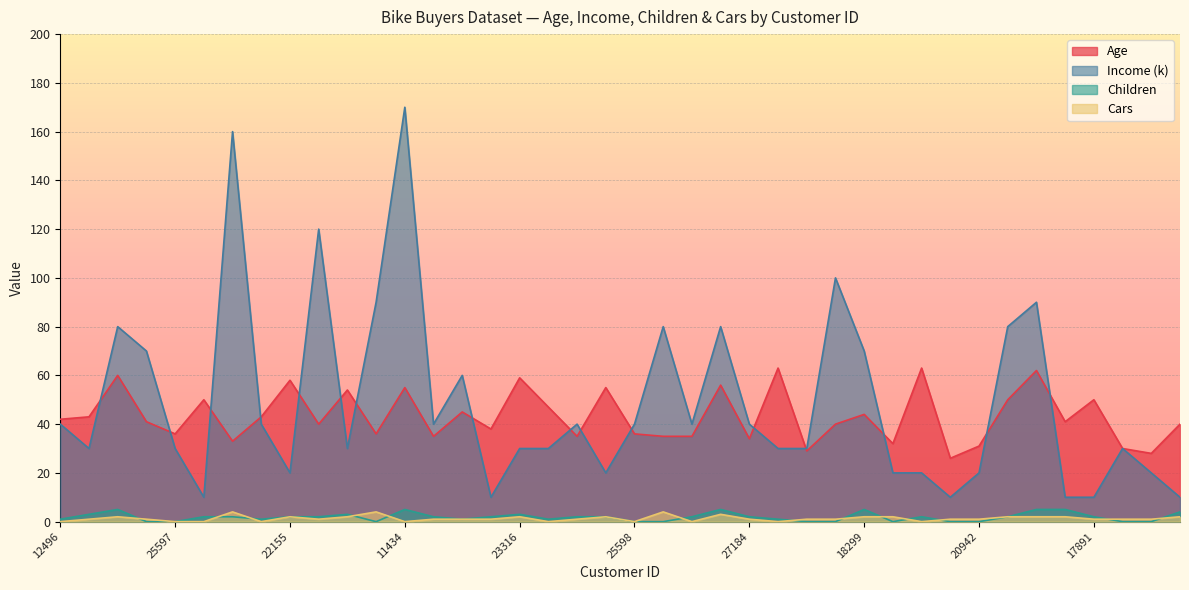

What is the average value of the Income (k) series?

49